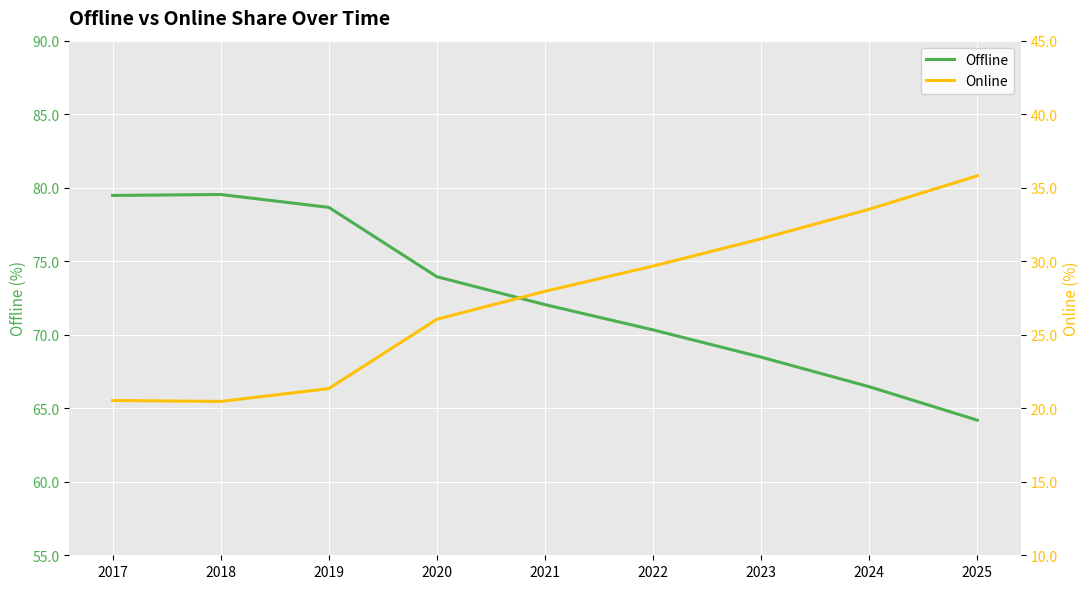

At 2023, list the series in order from smallest to largest.

Online, Offline